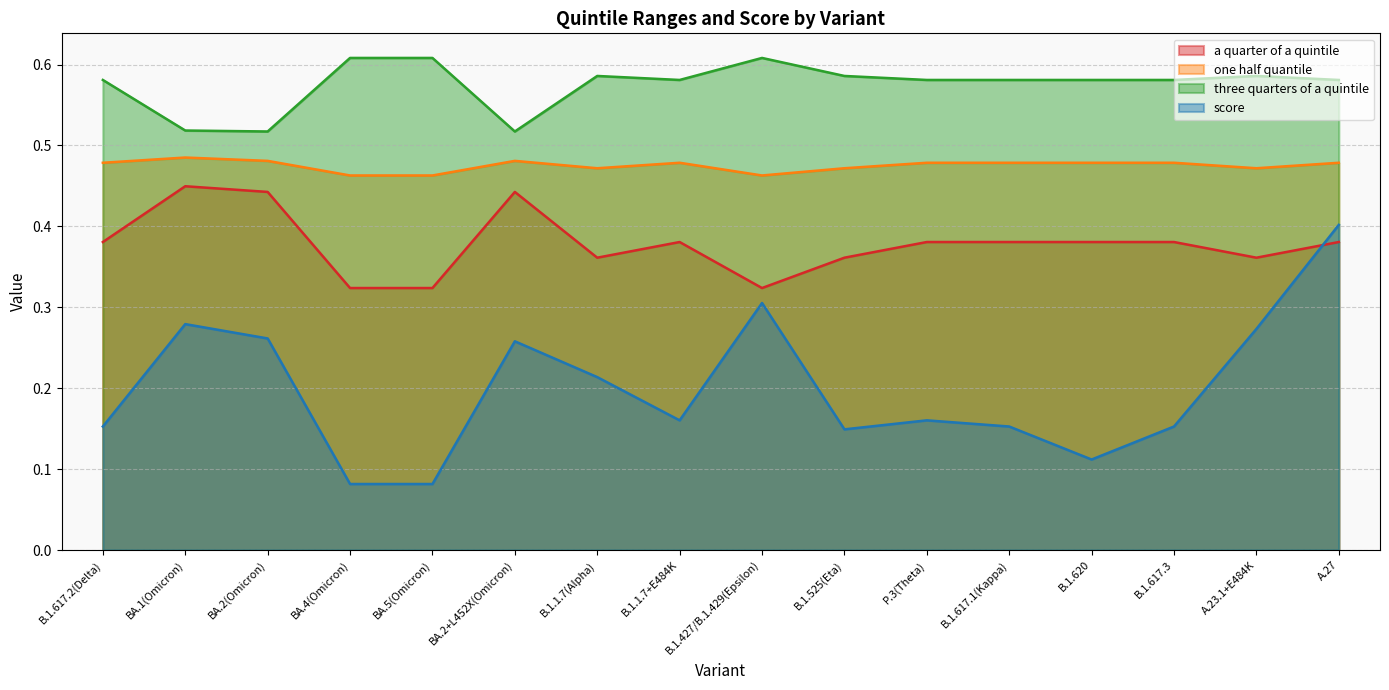

List the series in order of their peak value, lowest first.

score, a quarter of a quintile, one half quantile, three quarters of a quintile